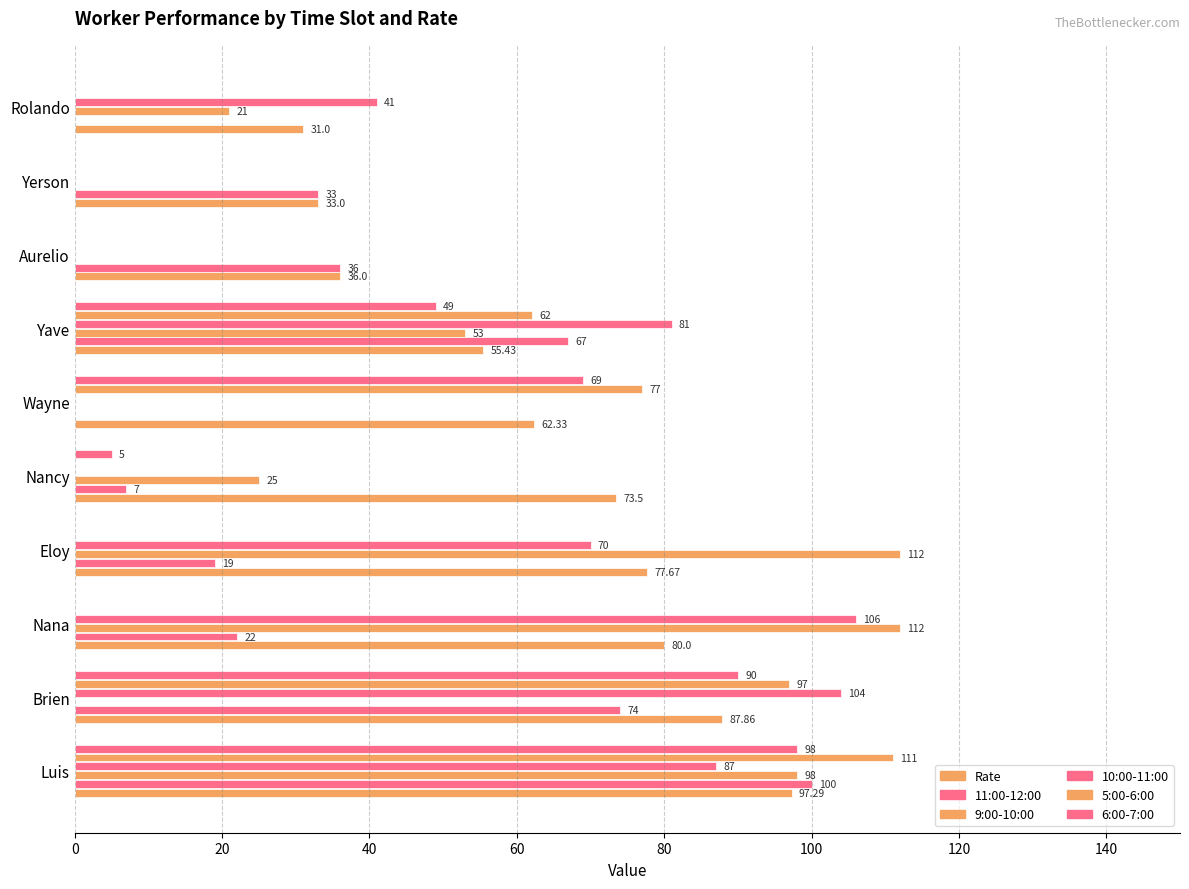

How many data points does each series have?

10